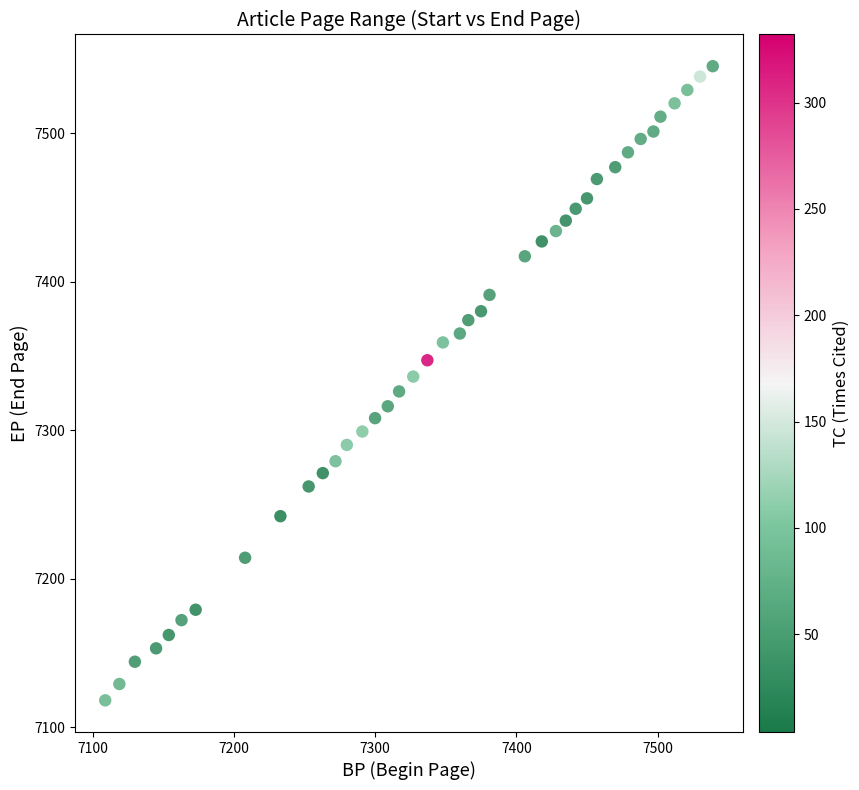

What is the range of X values (max minus min)?

430